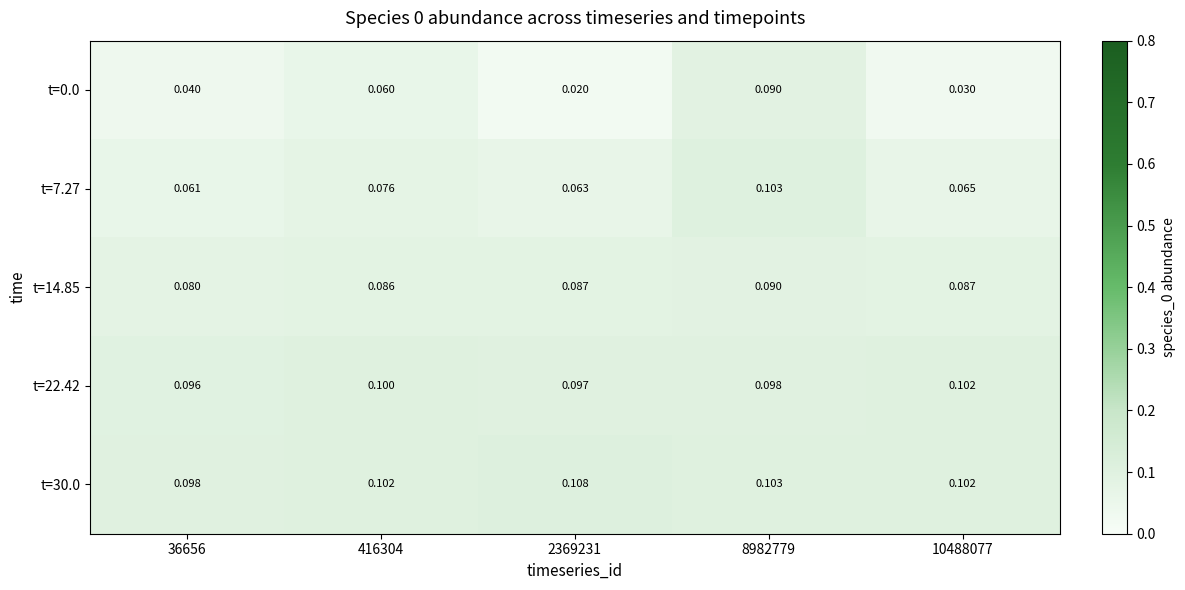

Is the value of t=22.42 at 2369231 greater than the value of t=0.0 at 36656?

Yes